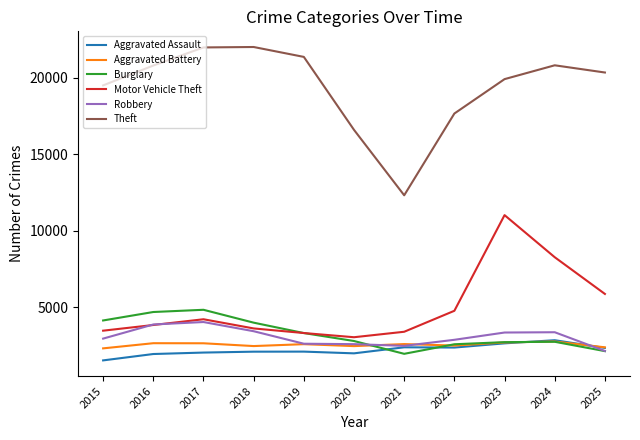

Is the value of Robbery at 2015 greater than the value of Aggravated Assault at 2022?

Yes